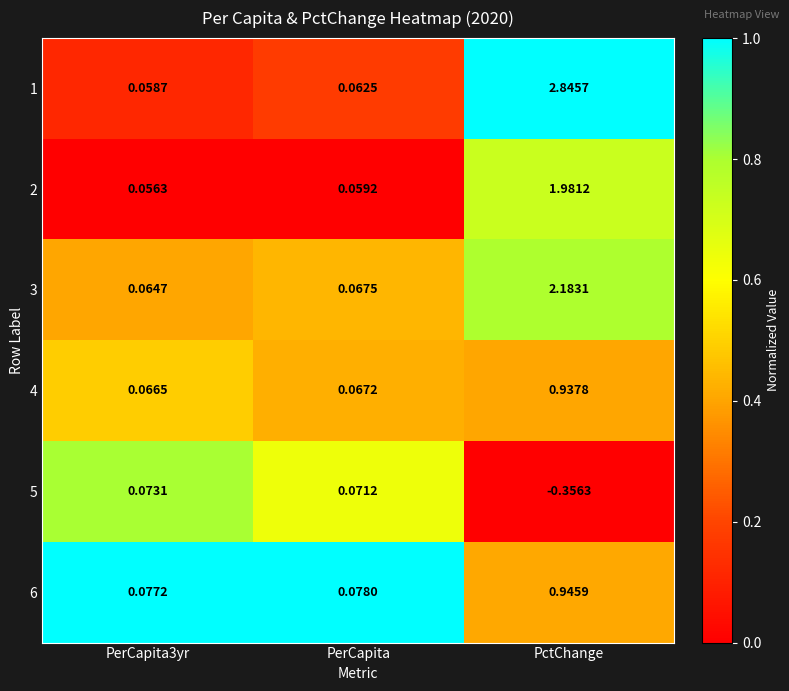

Which category has the highest value across all series?

PctChange